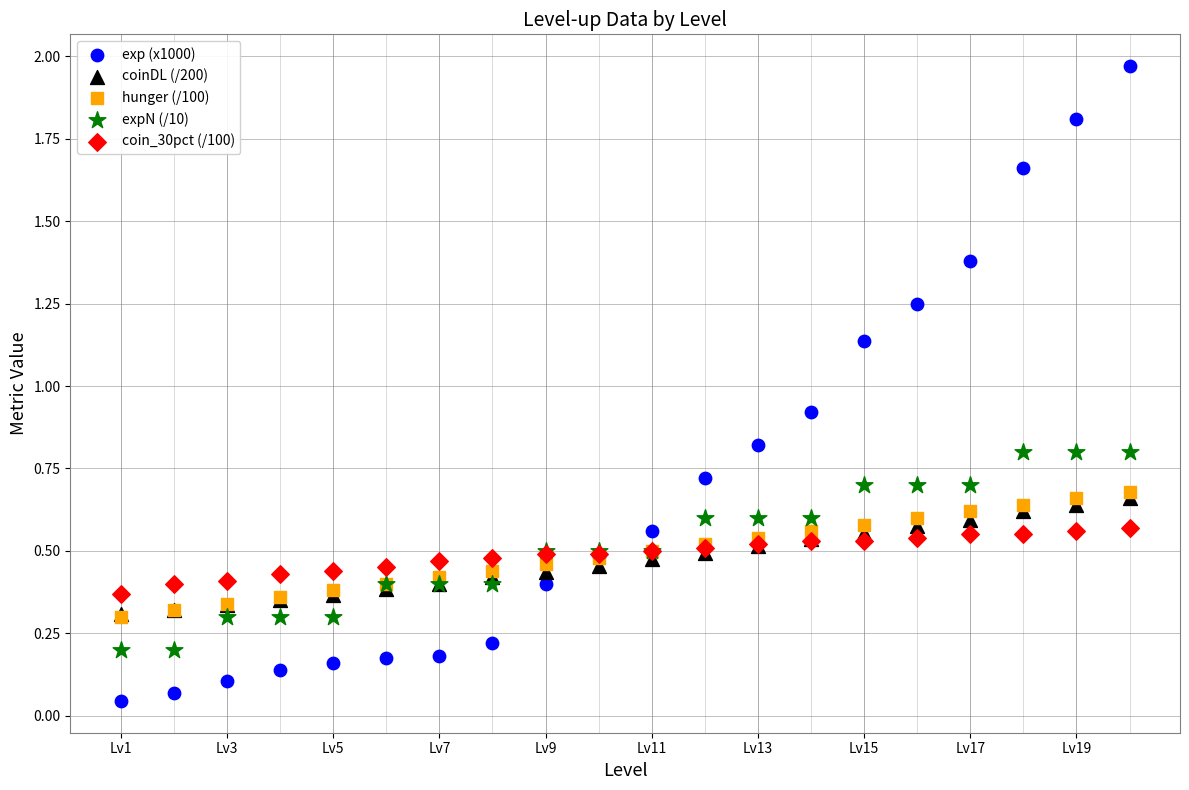

Across all series, what Y value is closest to 1?

0.9